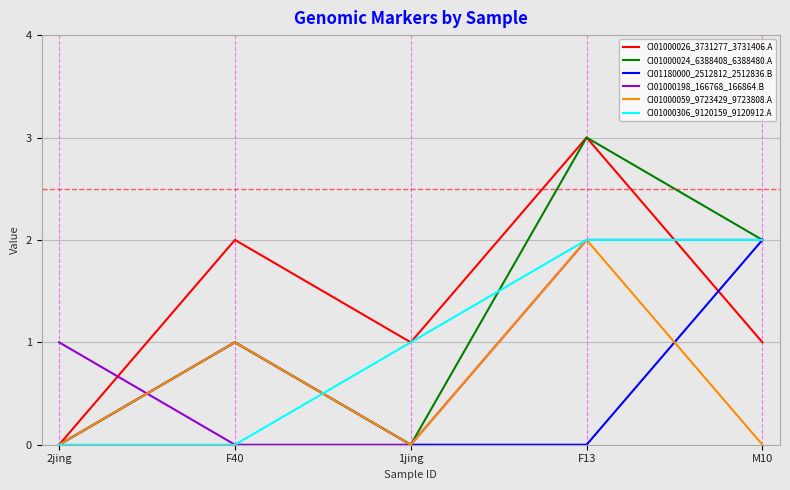

What are all the series names shown in the legend?

CI01000026_3731277_3731406.A, CI01000024_6388408_6388480.A, CI01180000_2512812_2512836.B, CI01000198_166768_166864.B, CI01000059_9723429_9723808.A, CI01000306_9120159_9120912.A